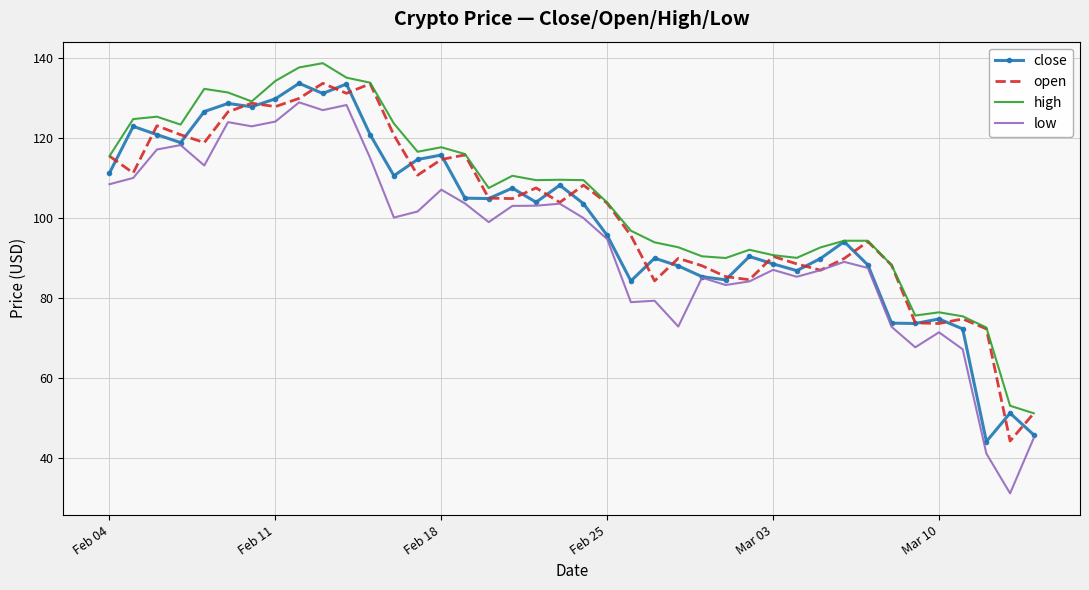

How many categories are shown in the chart?

40